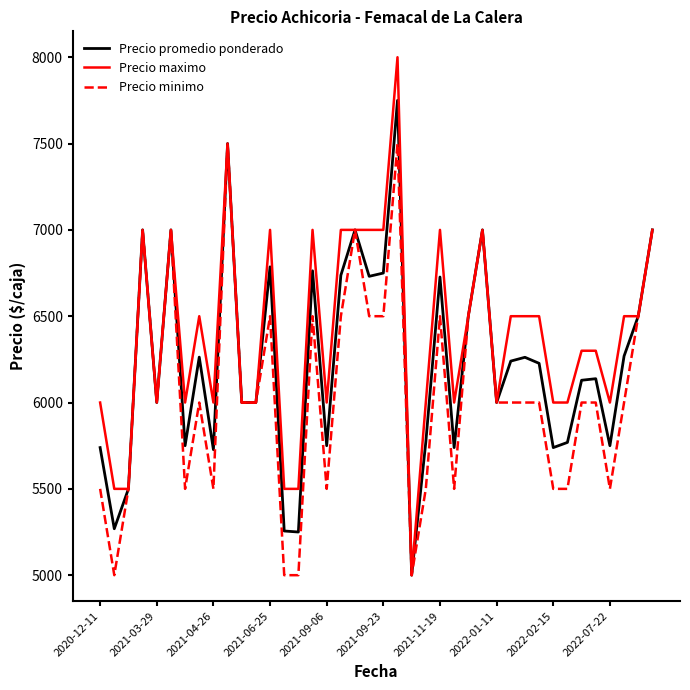

What is the highest value of the Precio maximo series?

8000